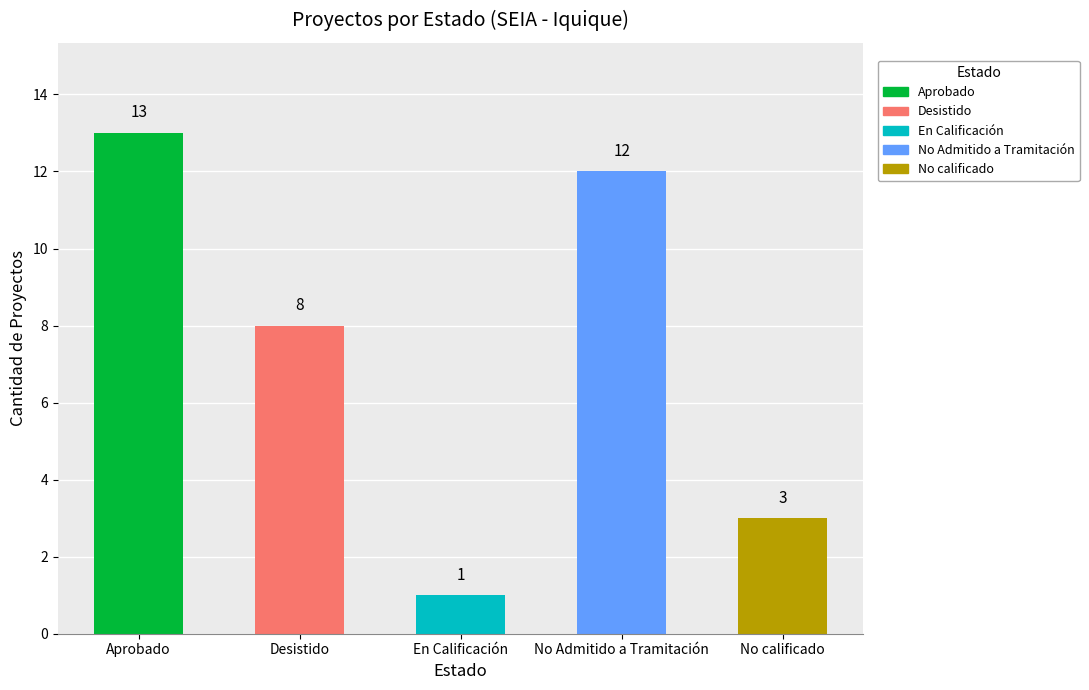

Reading left to right, what are all the values shown in this chart?

13	8	1	12	3